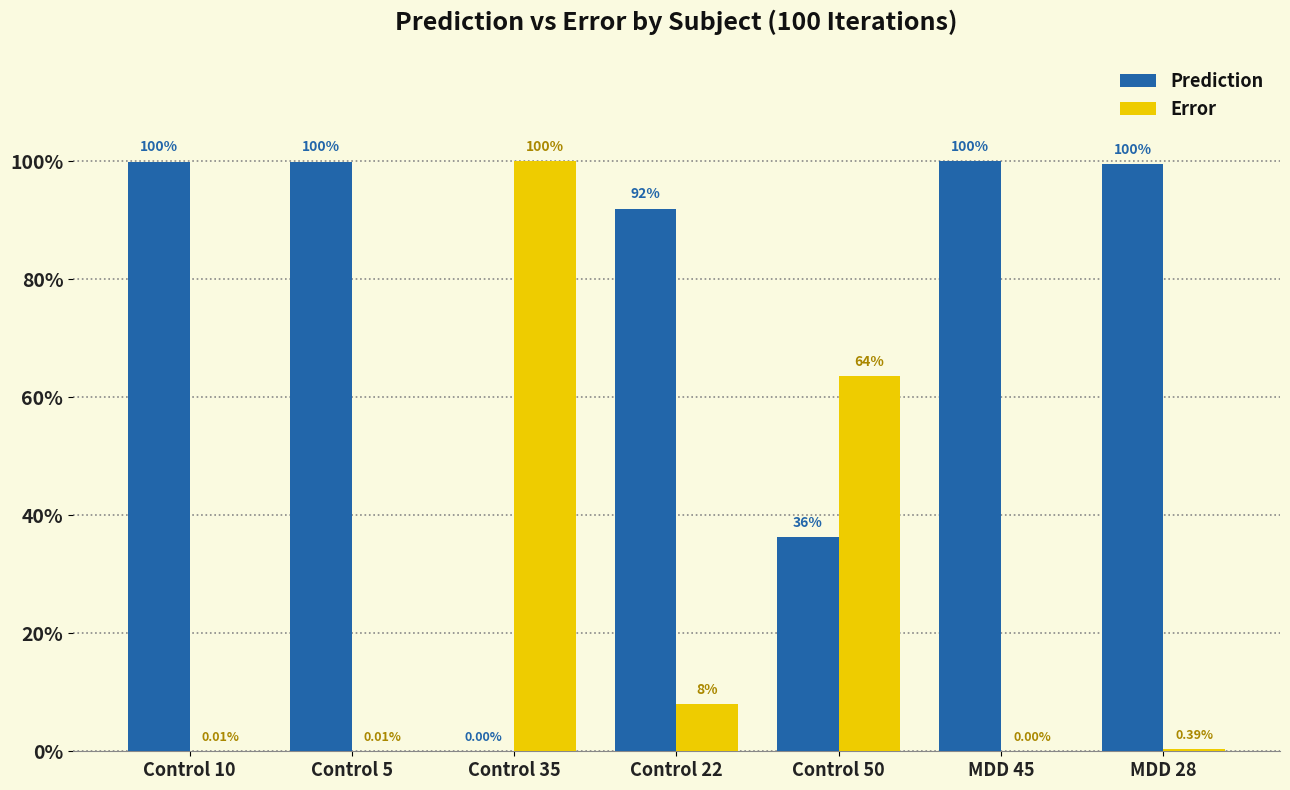

Which series has the widest spread of values?

Prediction